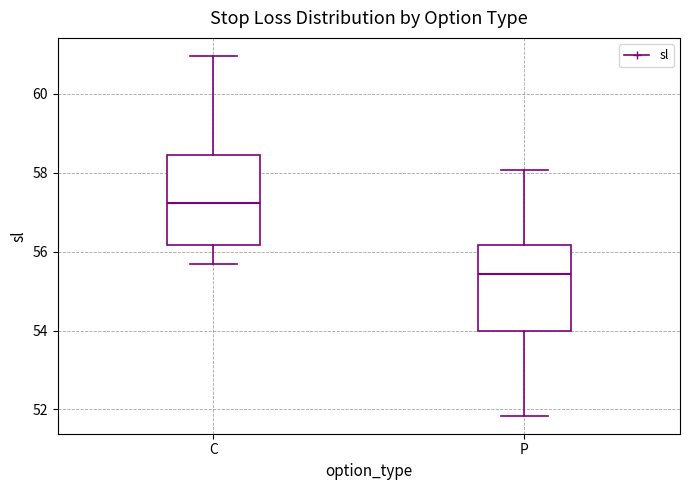

Reading left to right, read every box against the y-axis: the position of its median line, the range the box covers, and the ends of its whiskers. The values are not printed on the chart, so give them approximately, as read against the axis.

C: median 57.2, box 56.2 to 58.4, whiskers 55.6 to 61.0
P: median 55.4, box 54.0 to 56.2, whiskers 51.8 to 58.0